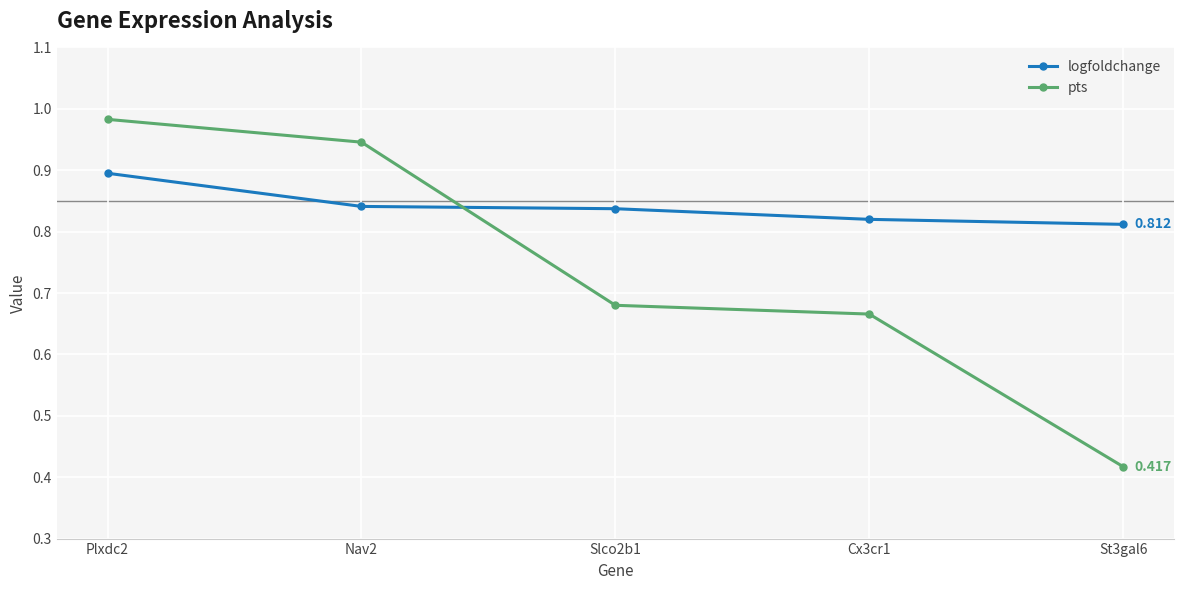

At Plxdc2, list the series in order from largest to smallest.

pts, logfoldchange